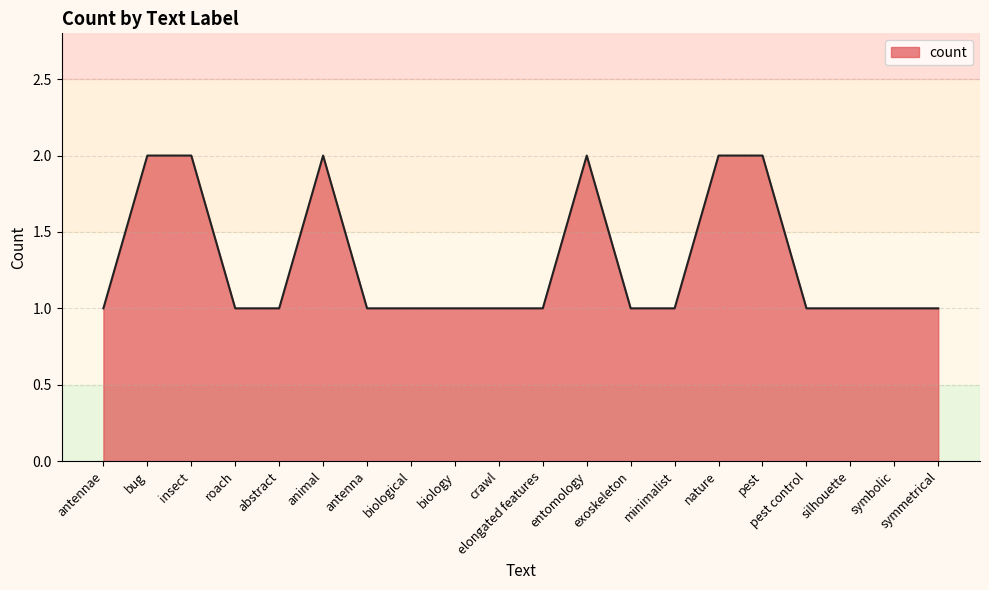

What is the sum of all values?

26